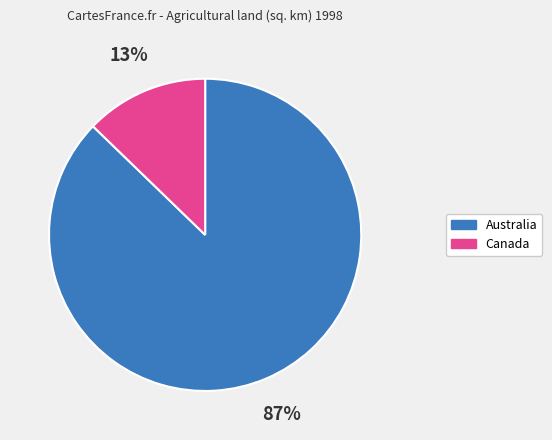

Rank the categories by value from highest to lowest.

Australia, Canada